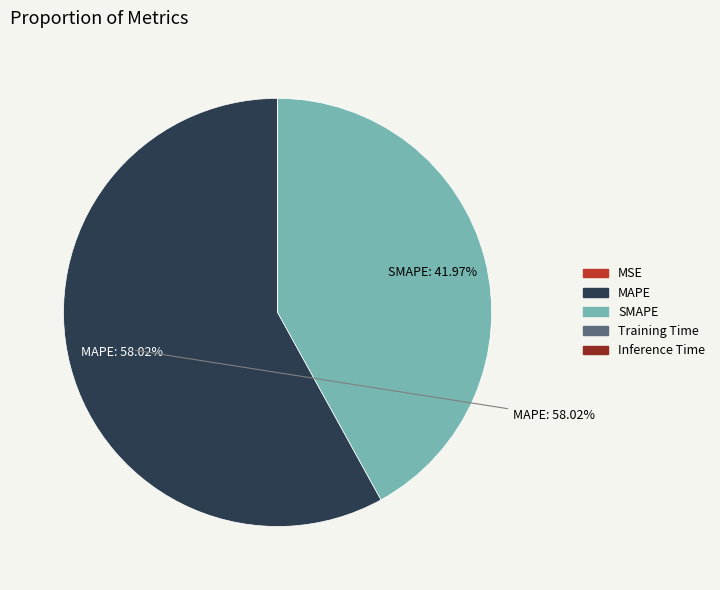

Is there any slice that represents more than half of the pie?

Yes